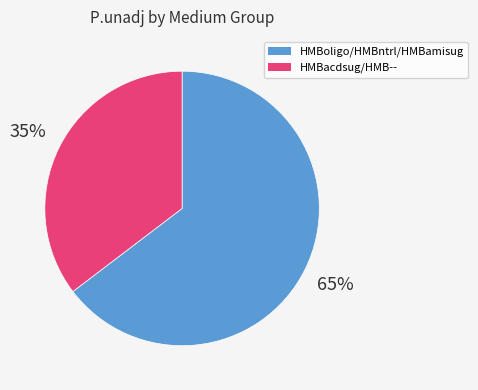

How many segments does this pie chart have?

2